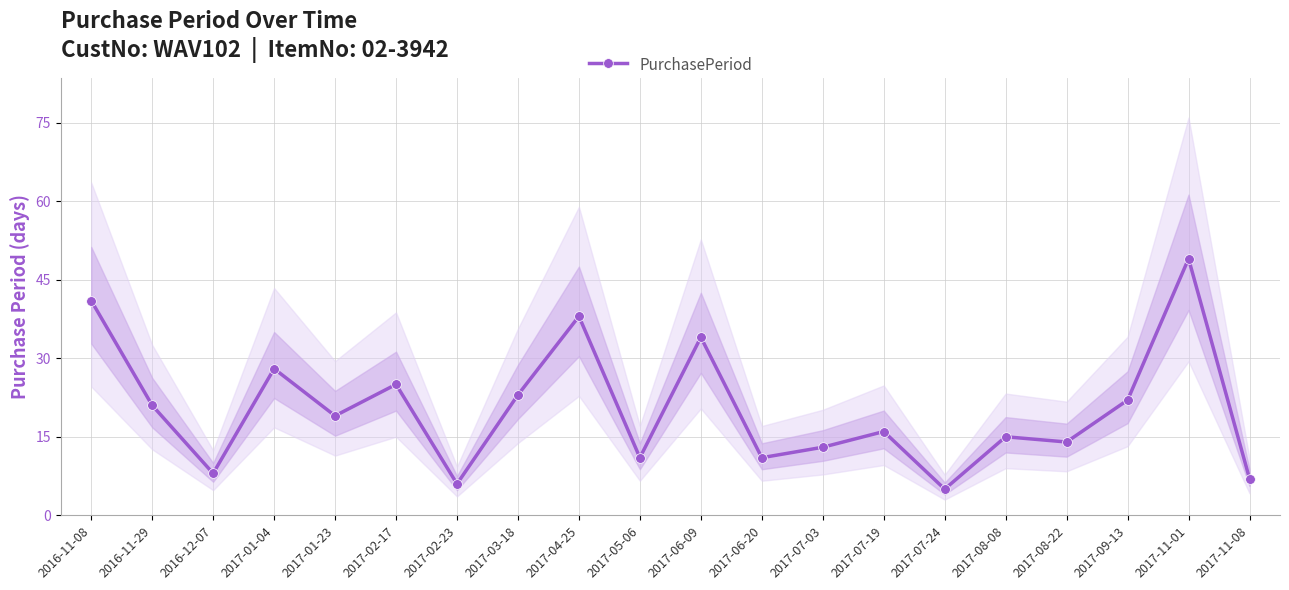

What is the ratio of the value at 2017-11-08 to the value at 2017-01-04?

0.2